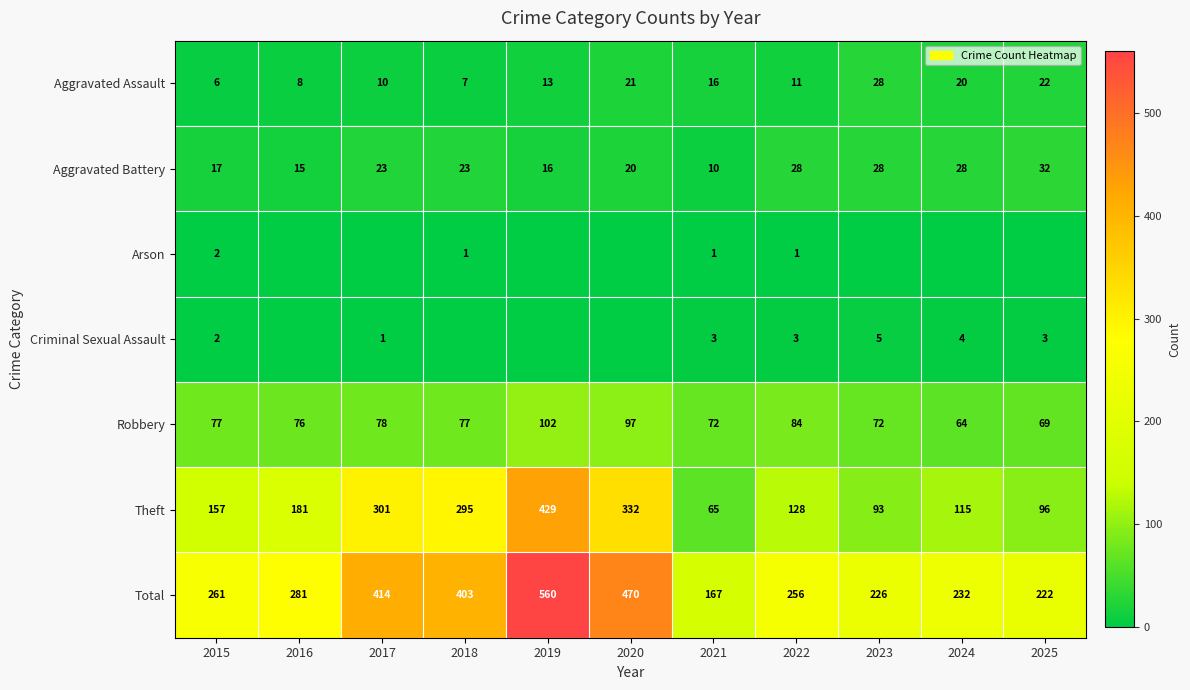

What is the sum of the Aggravated Battery values at 2023 and 2022?

56